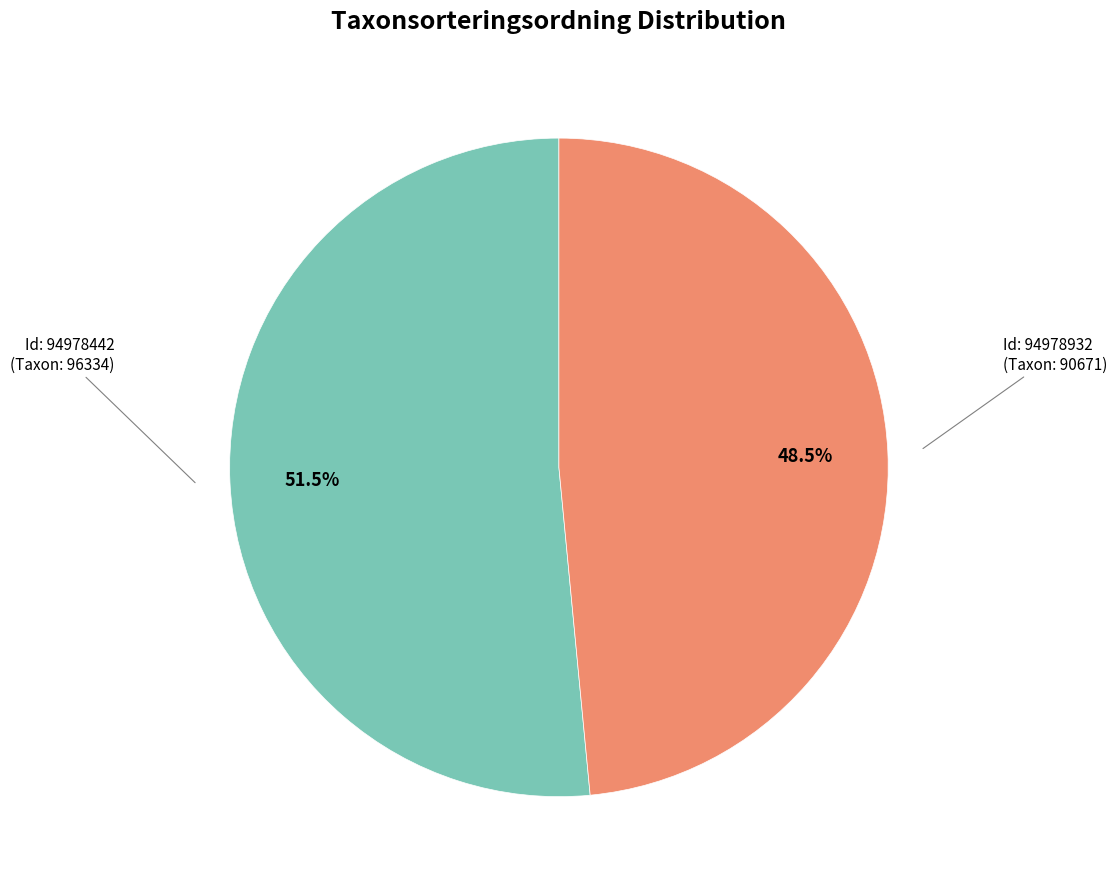

Does any single category account for the majority?

Yes